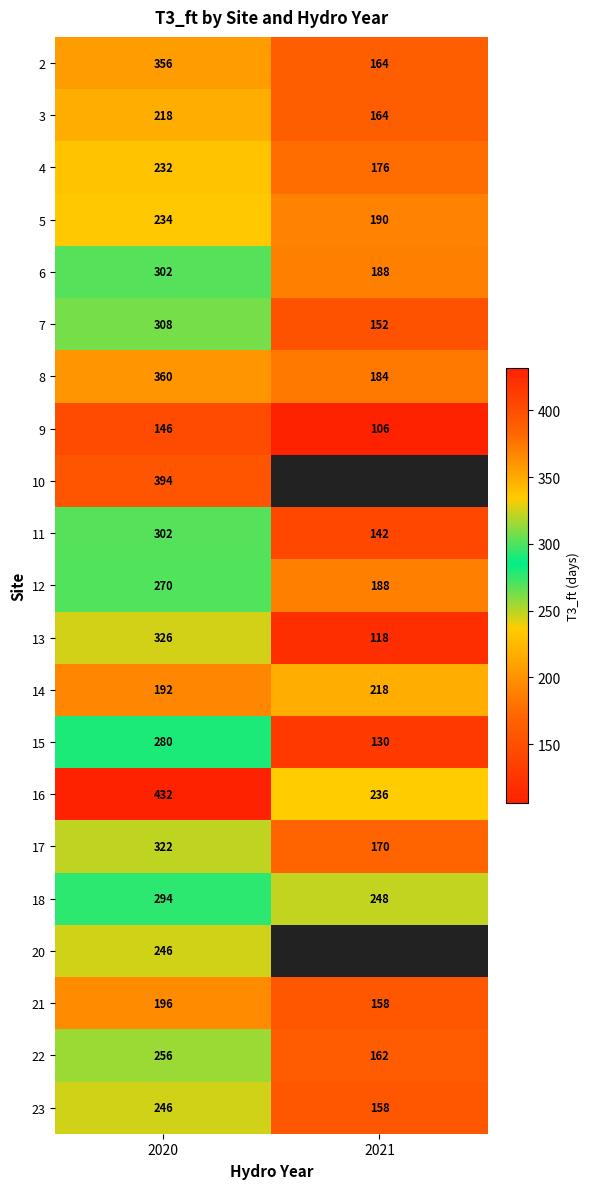

What is the difference between the maximum and minimum values in the 21 series?

38